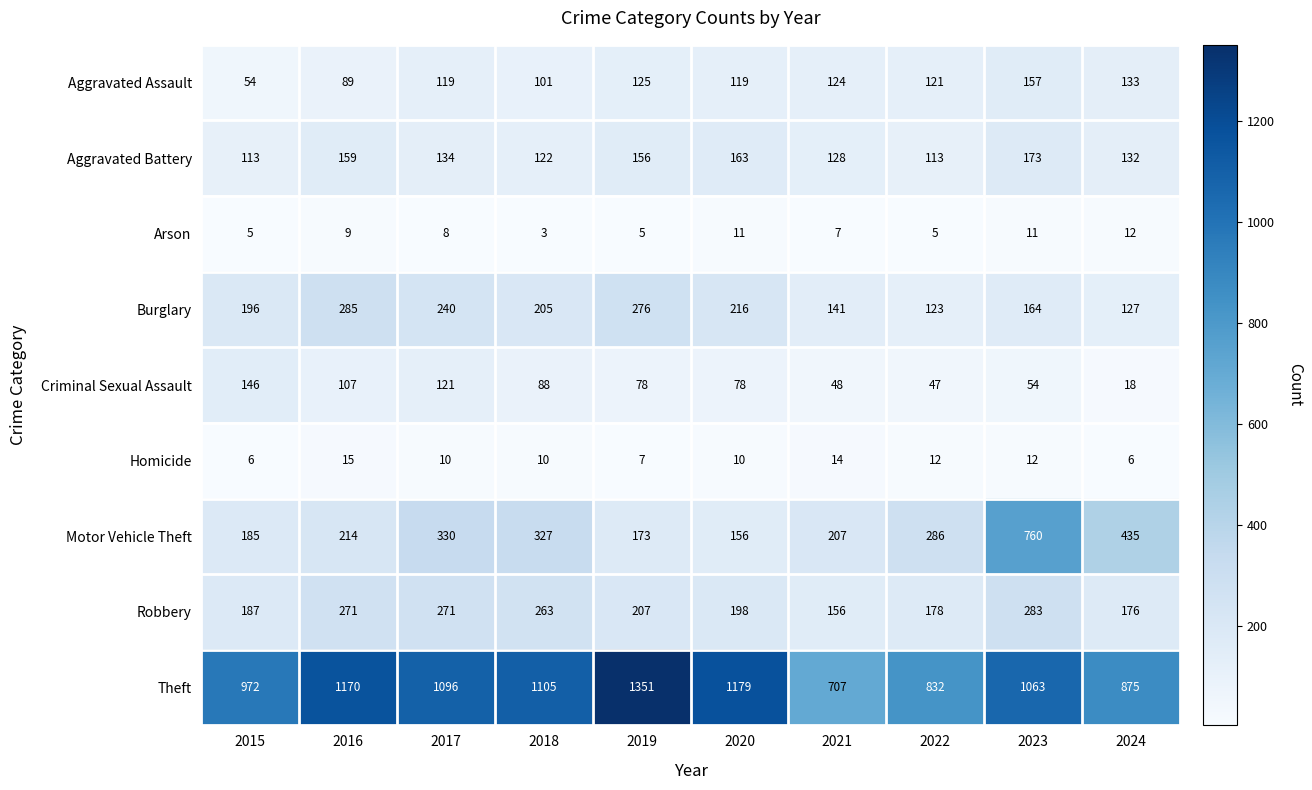

At how many categories does at least one series exceed 978?

6